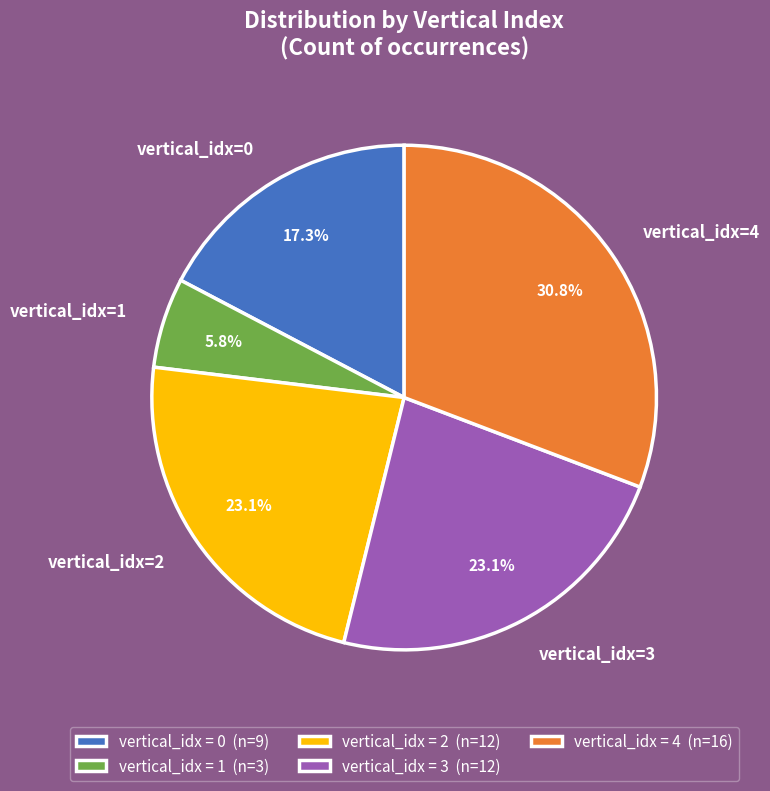

Does vertical_idx=1 represent more than half of the total?

No